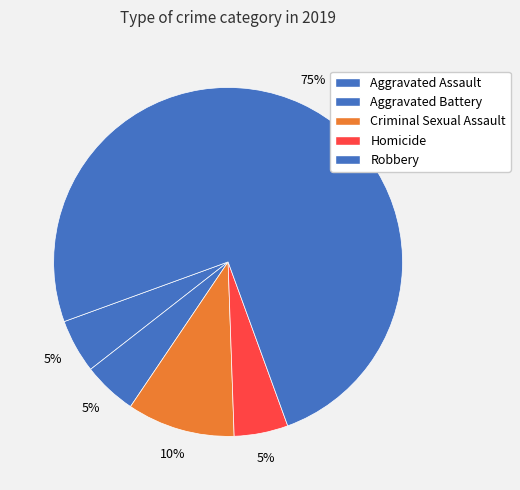

The Aggravated Battery slice represents 5% of the pie. True or false?

True